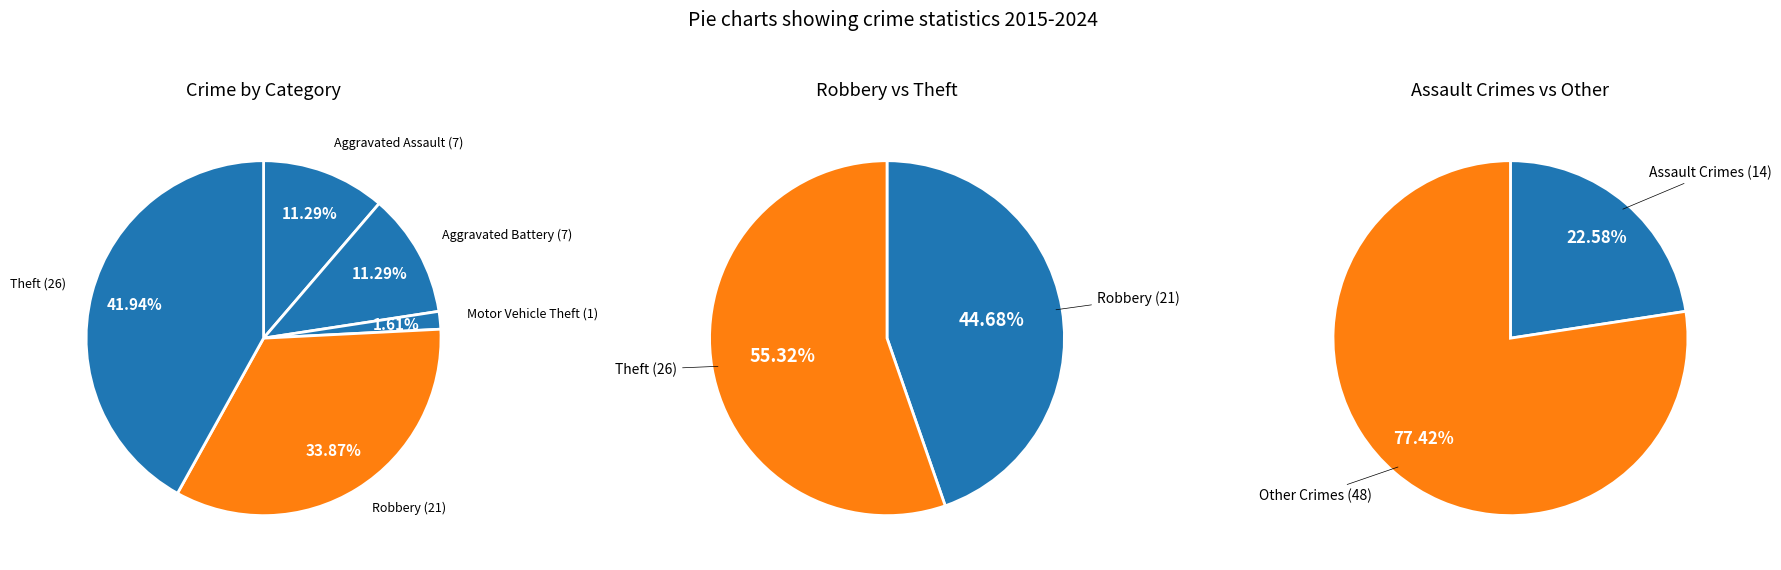

Which has a higher value, Aggravated Assault or Aggravated Battery?

Aggravated Assault